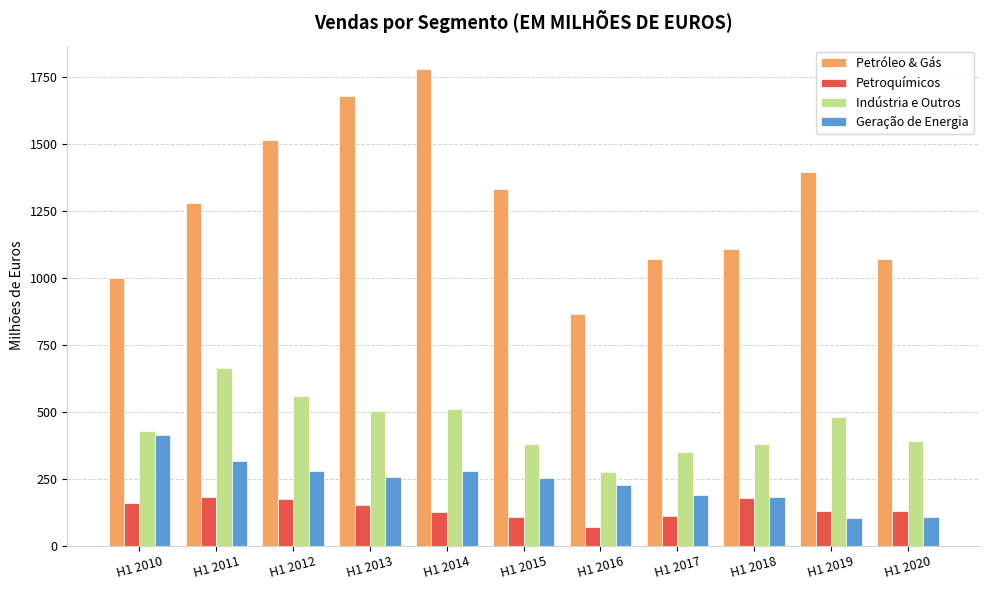

What is the difference between the highest and lowest values at H1 2011?

1100